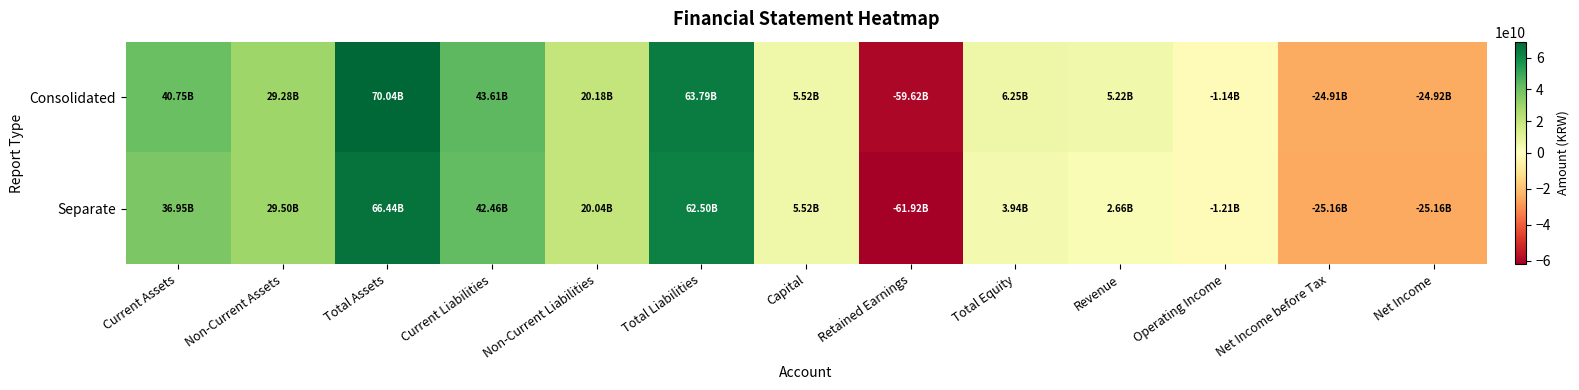

List the series in order of their overall mean, lowest first.

Separate, Consolidated